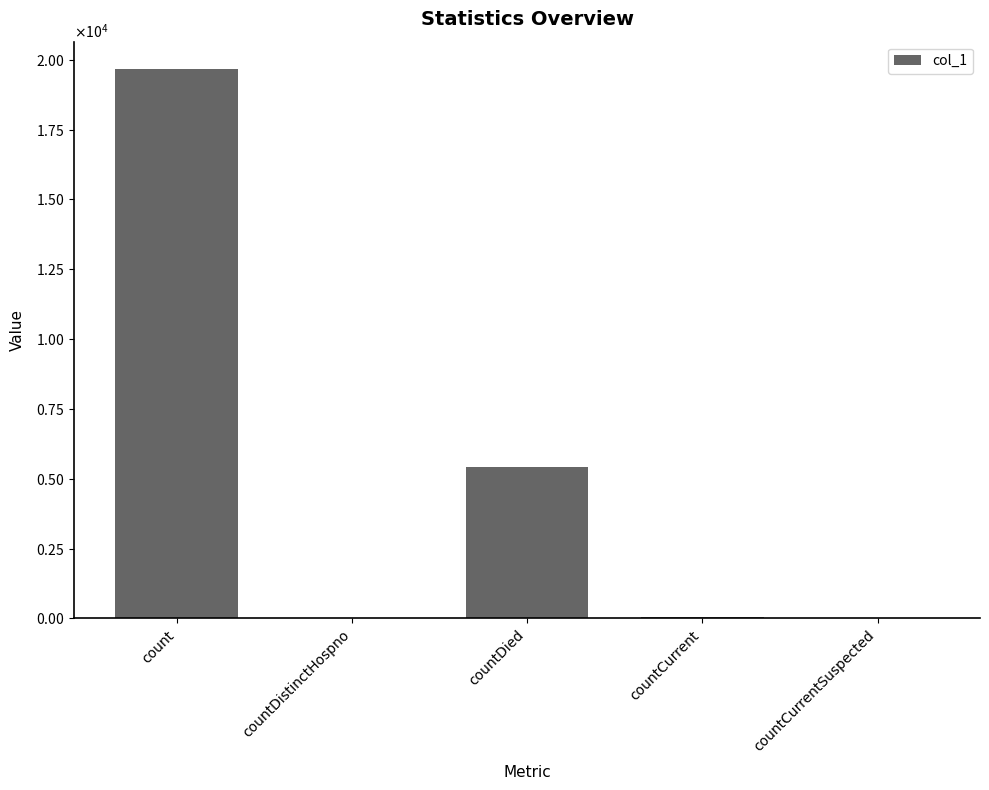

Reading right to left, what are all the values shown in this chart?

0	35	5432	29	19662